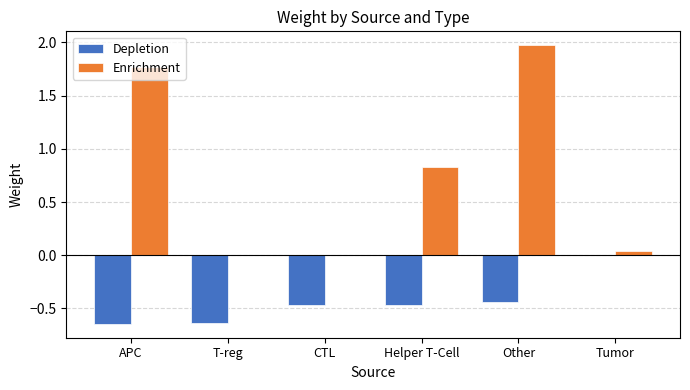

What is the maximum value shown in the chart?

2.0